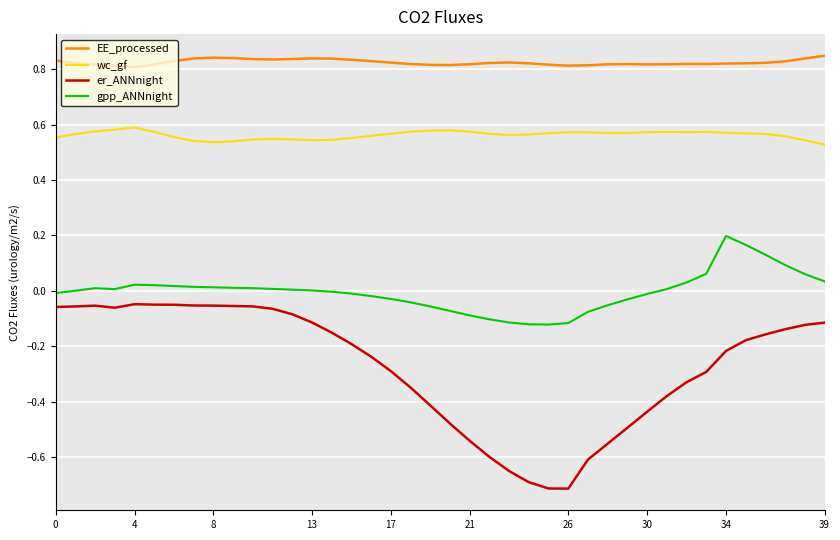

Which series has the largest range (max minus min)?

er_ANNnight